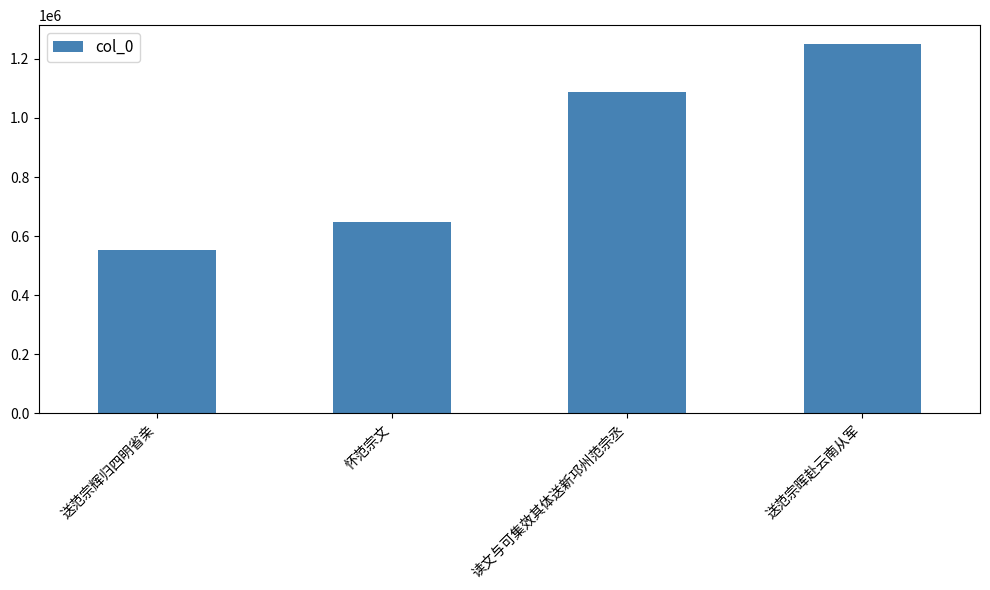

What is the minimum value shown in the chart?

553777